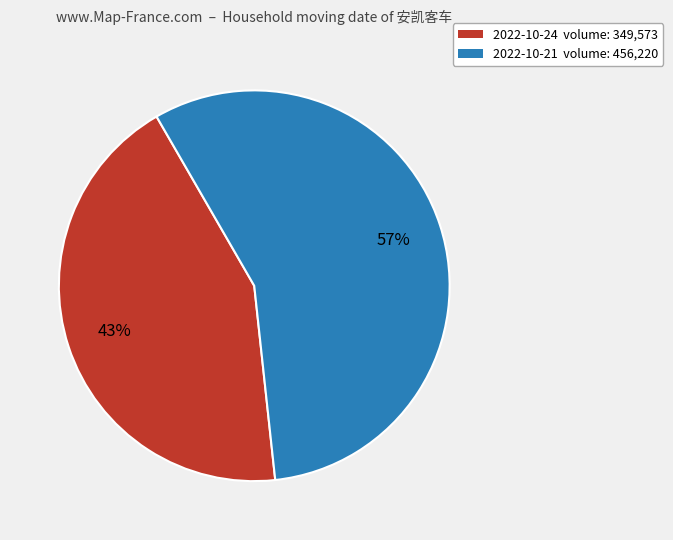

To the nearest percent, what is the average slice percentage?

50%